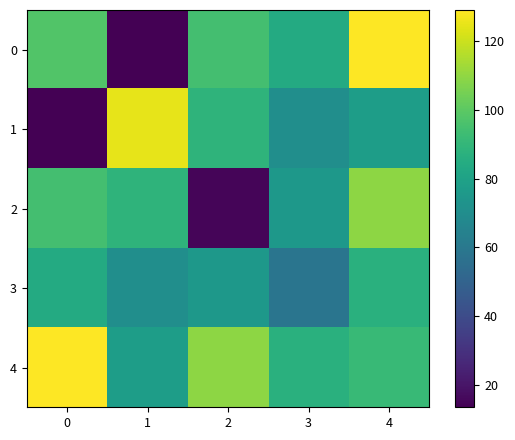

What is the difference between the highest and lowest values at 2?

94.5